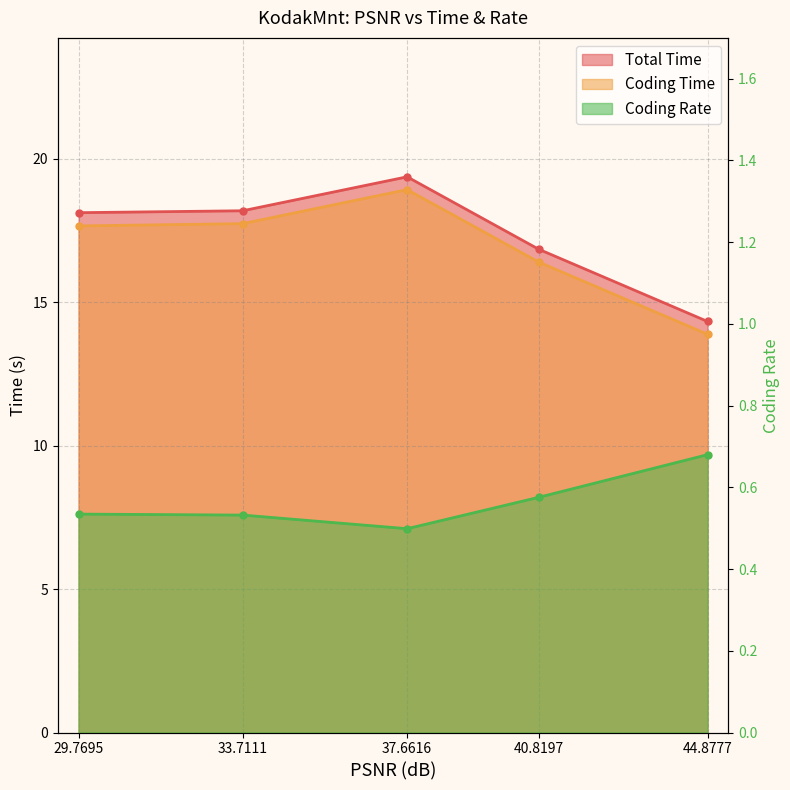

What is the value of the Coding Rate point at the 1st from the left?

0.5